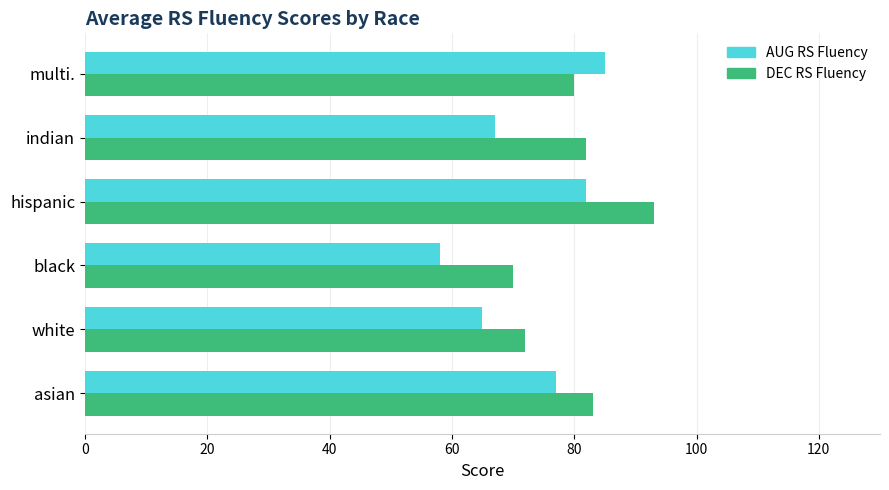

Which series has the largest range (max minus min)?

AUG RS Fluency